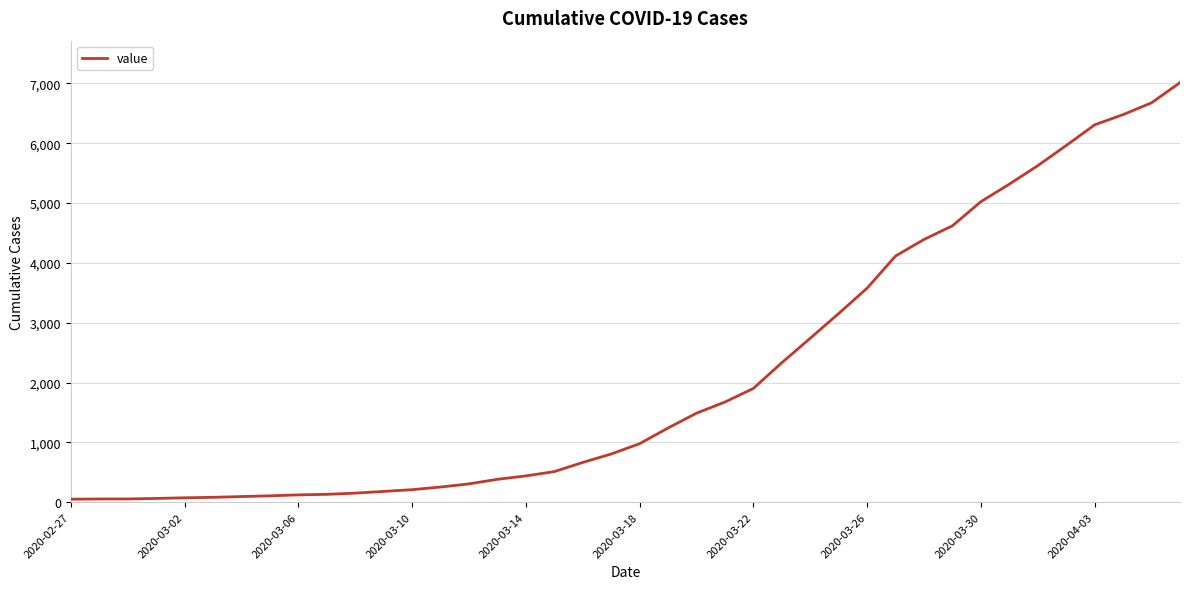

What is the difference between the maximum and minimum values?

6964